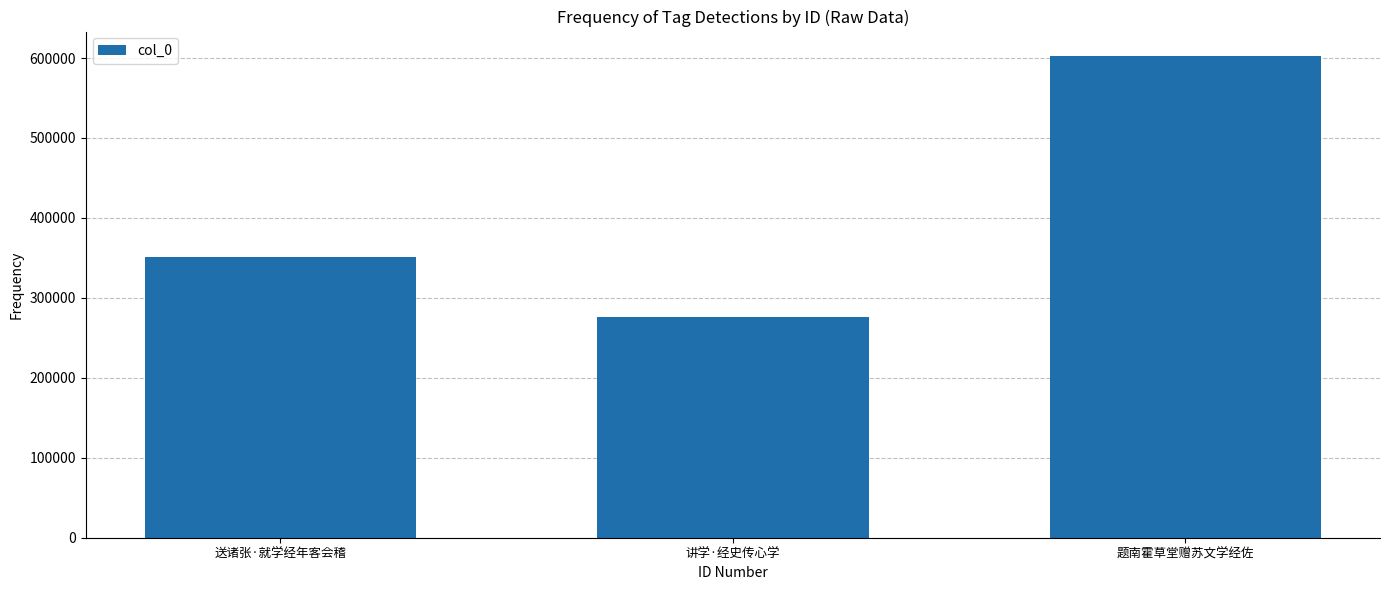

Reading left to right, extract all data points from this chart.

送诸张·就学经年客会稽=351153	讲学·经史传心学=276228	题南霍草堂赠苏文学经佐=602987